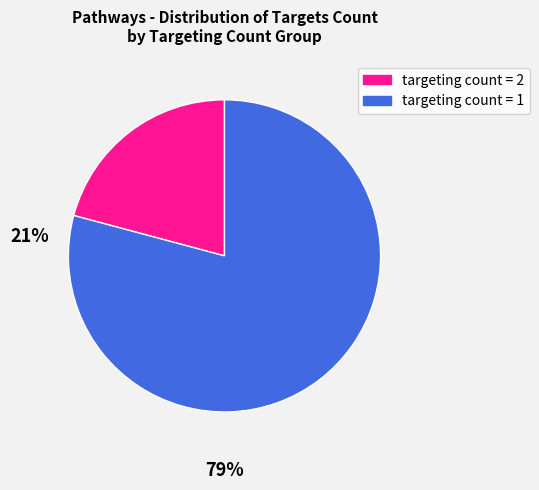

Is there any slice that represents more than half of the pie?

Yes